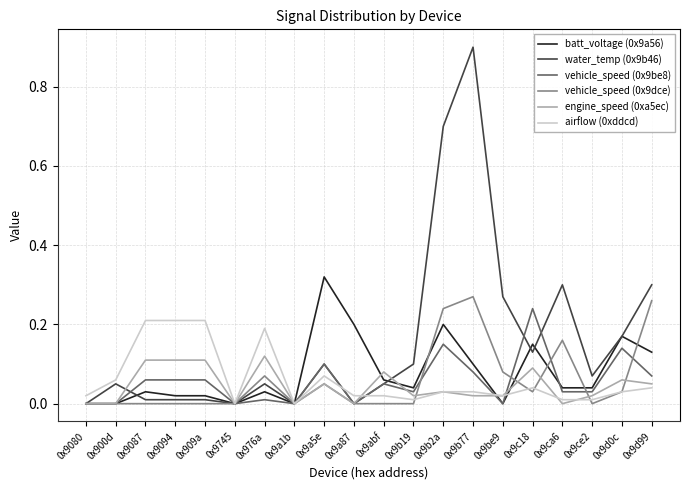

Is the value of water_temp (0x9b46) at 0x9b19 greater than the value of batt_voltage (0x9a56) at 0x9a5e?

No